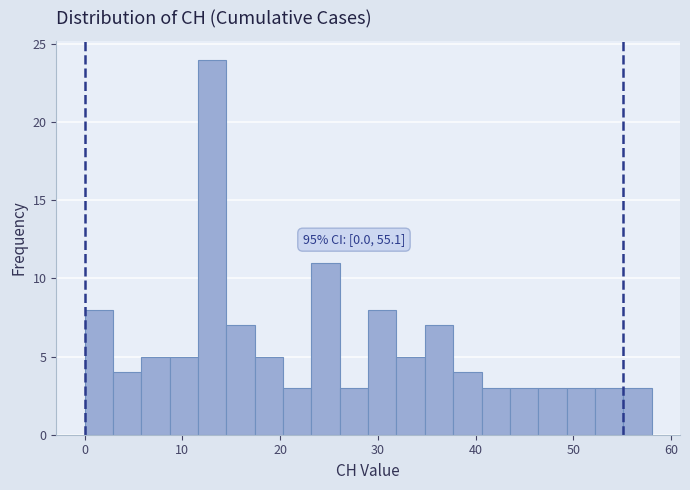

Read against the x-axis, roughly where is the centre of the tallest bar?

13